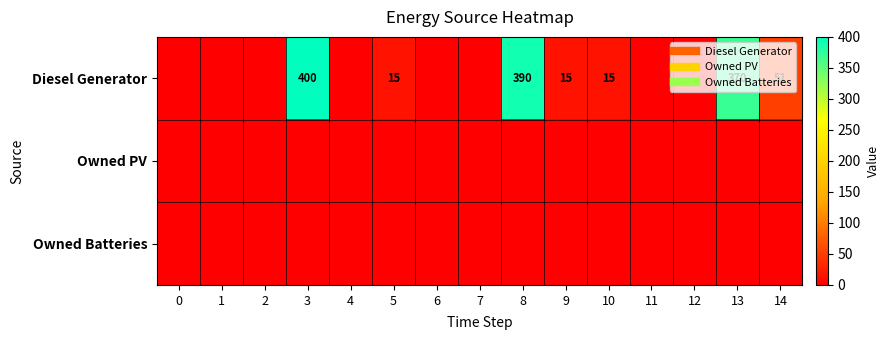

At which category is the sum across all series the highest?

3